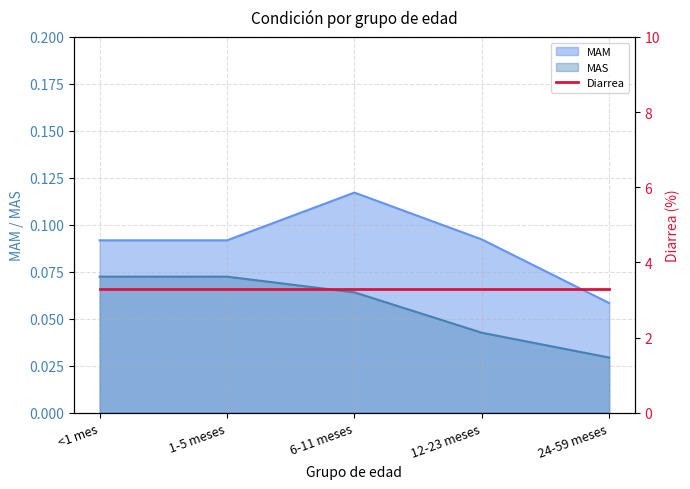

Does the chart display data point markers on the line(s)?

No